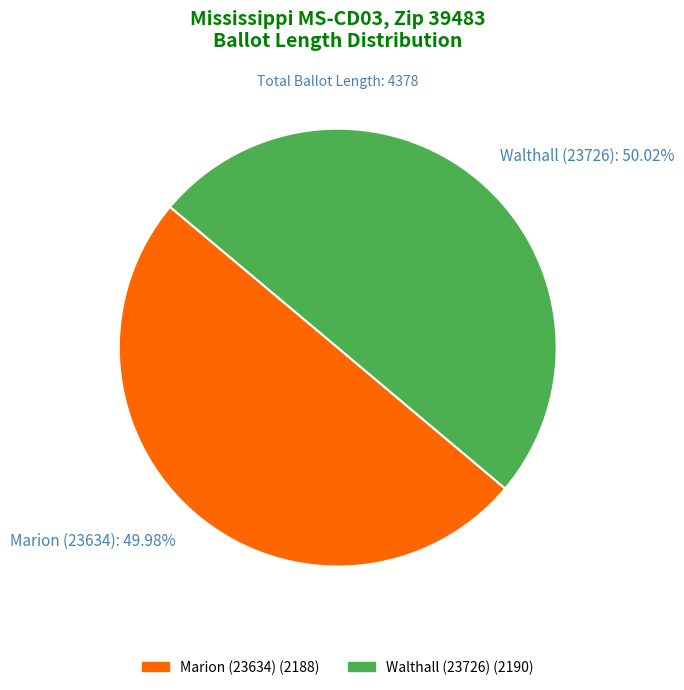

To the nearest percent, what is the combined percentage of Walthall (23726) and Marion (23634)?

100%